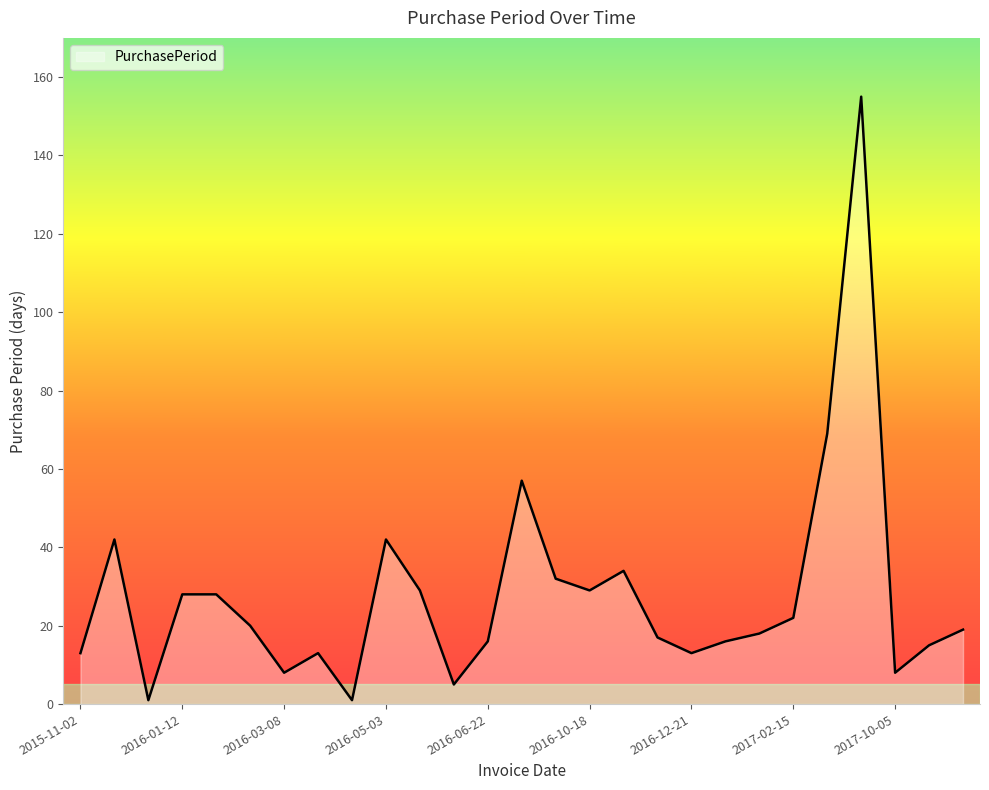

How many series are shown in this chart?

1